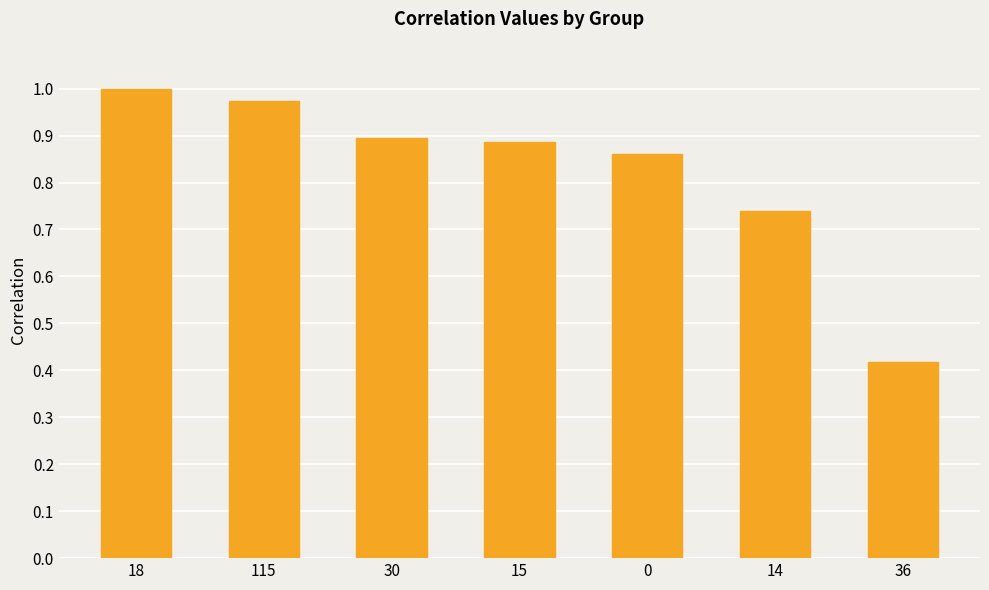

Which label corresponds to the largest value in the chart?

18